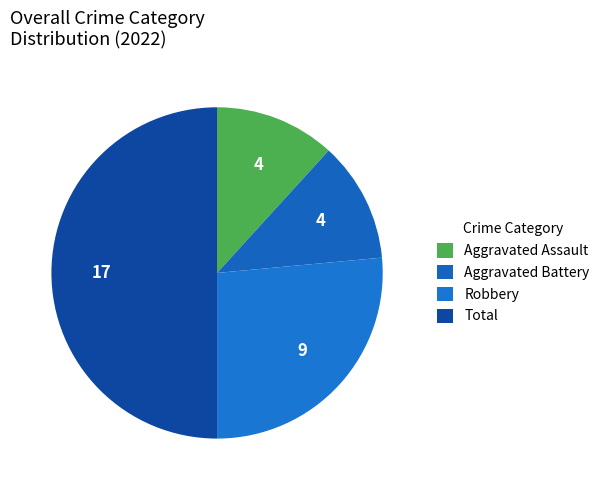

What is the change in value from Aggravated Assault to Robbery?

+5